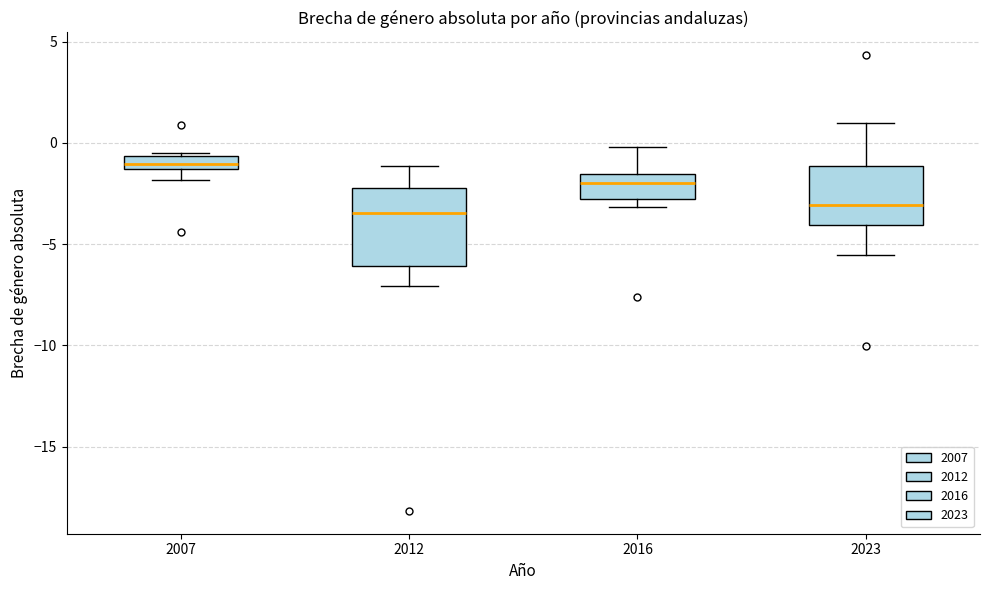

Which box has the highest median line?

2007